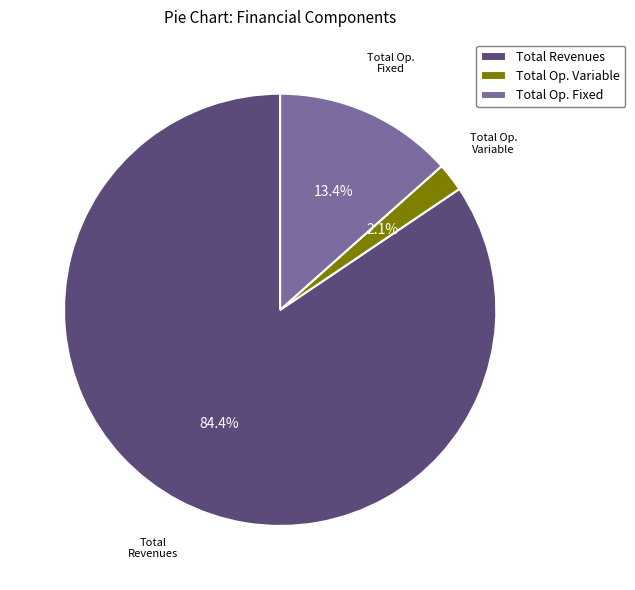

Approximately how many times larger is the value at Total Revenues compared to Total Op. Fixed?

6.3